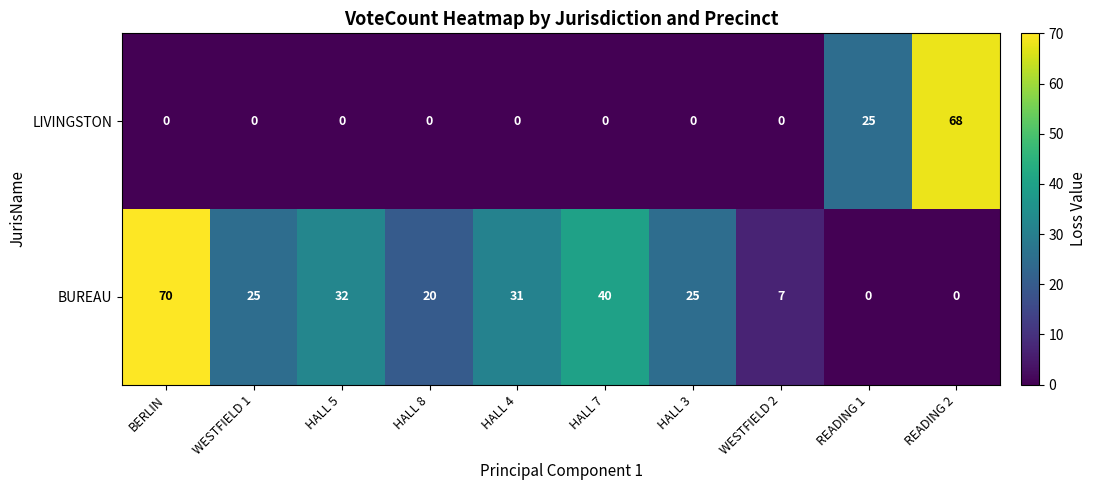

What value does the BUREAU series have at WESTFIELD 1?

25